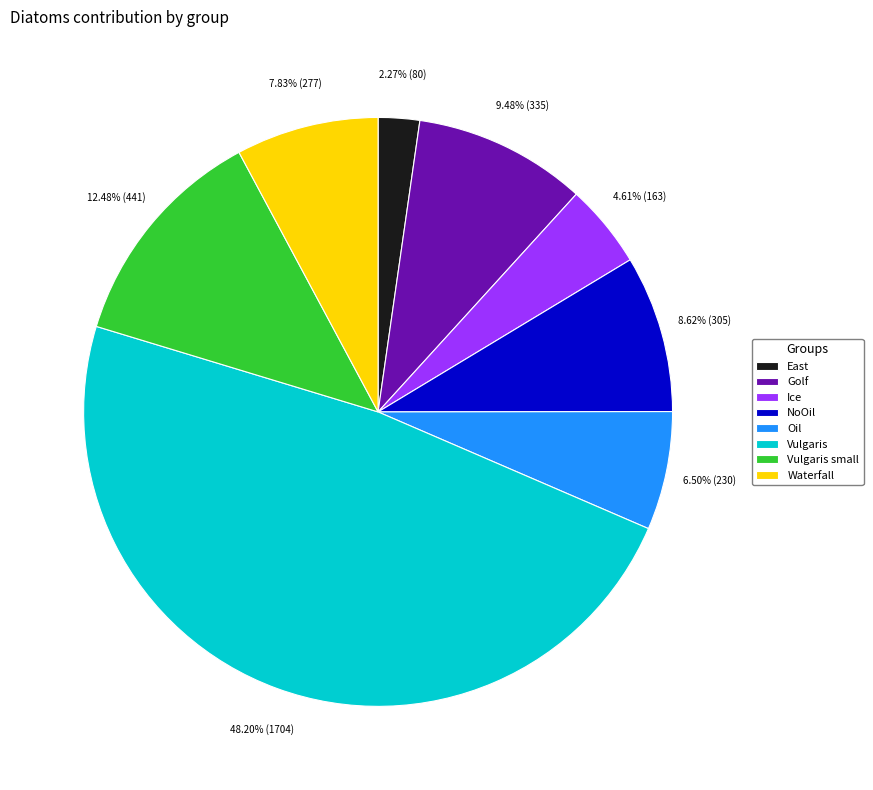

What percentage is NOT represented by Waterfall?

92.2%